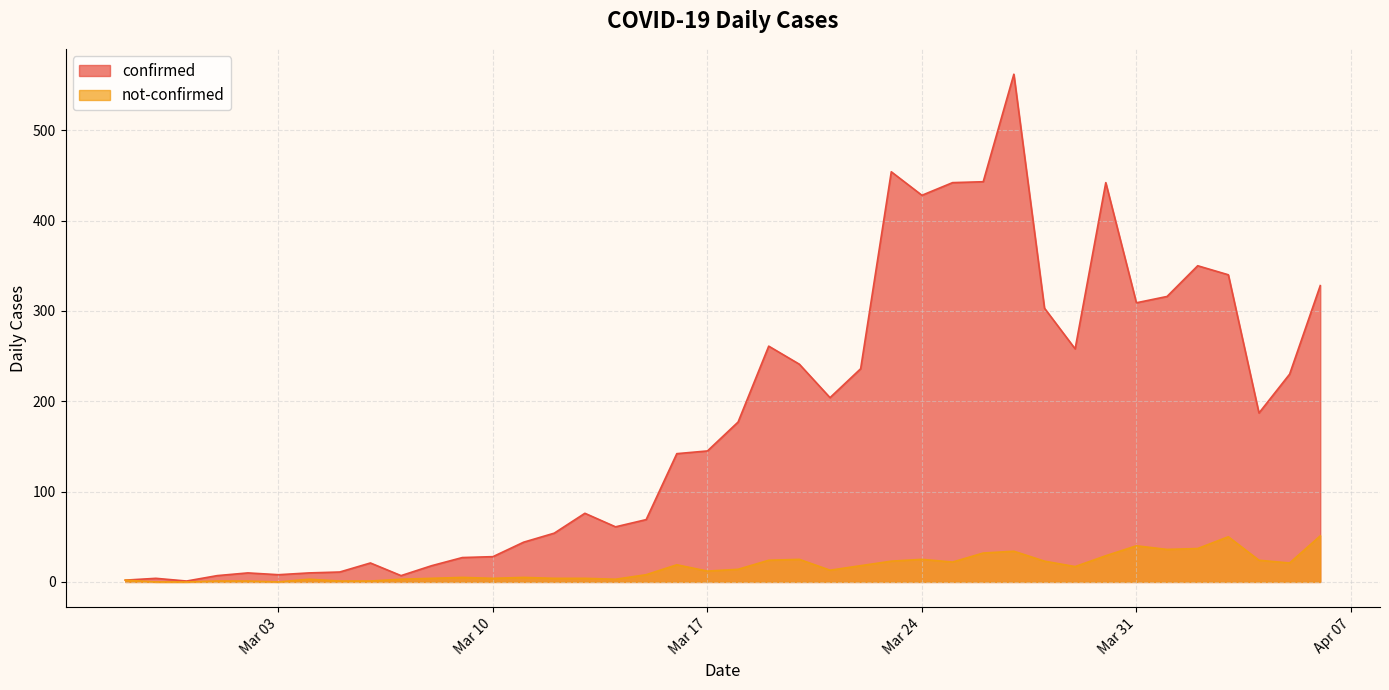

The confirmed series shows 443 at 2020-03-26. True or false?

True